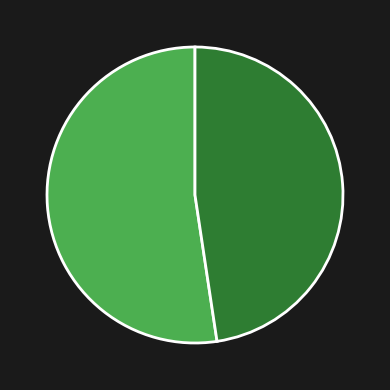

Is there any slice that represents more than half of the pie?

Yes